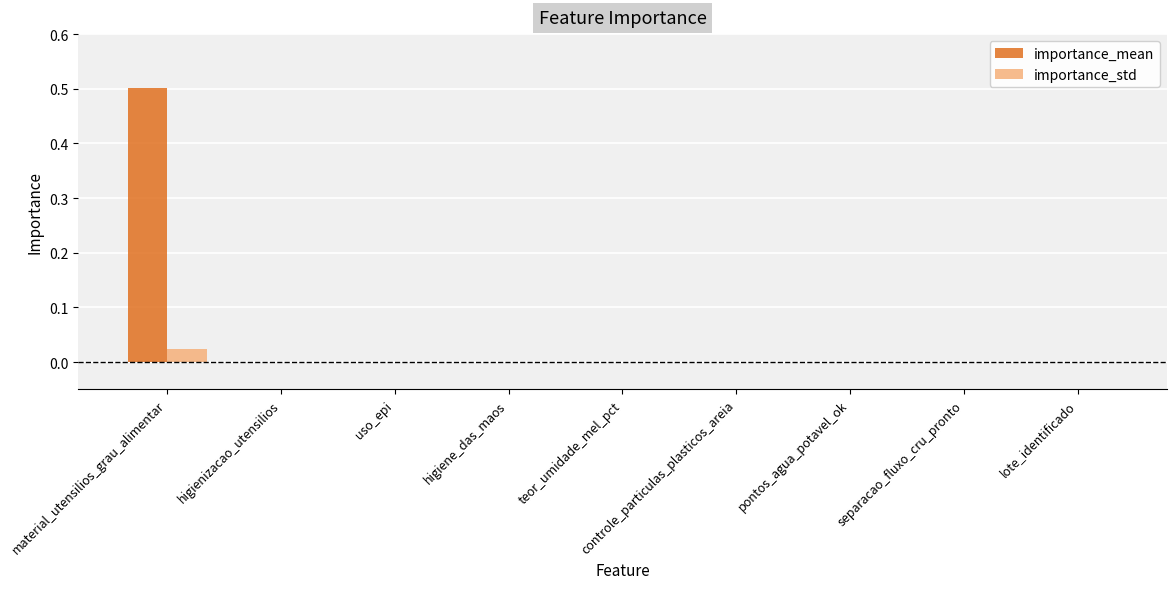

What are all the series names shown in the legend?

importance_mean, importance_std